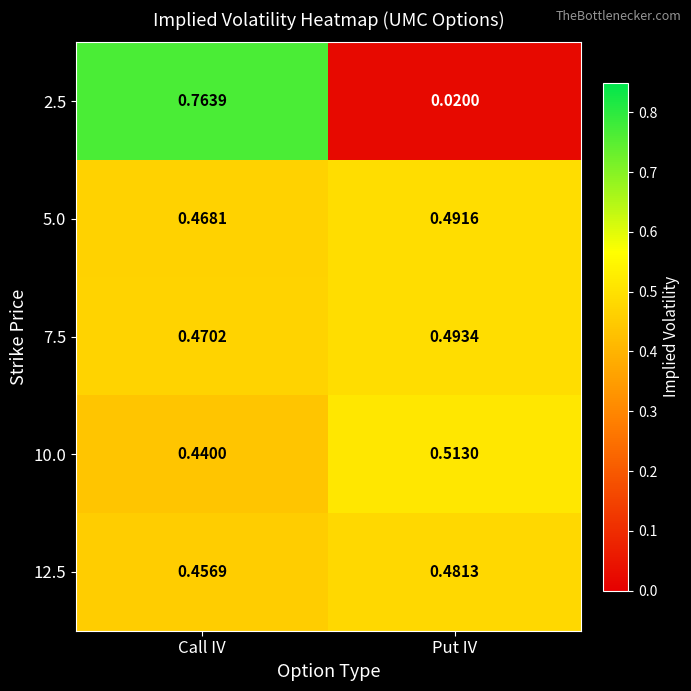

Which series has the largest total across all categories?

7.5